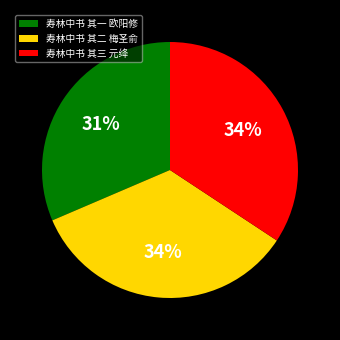

Do 寿林中书 其一 欧阳修 and 寿林中书 其二 梅圣俞 together represent more than half of the pie?

Yes